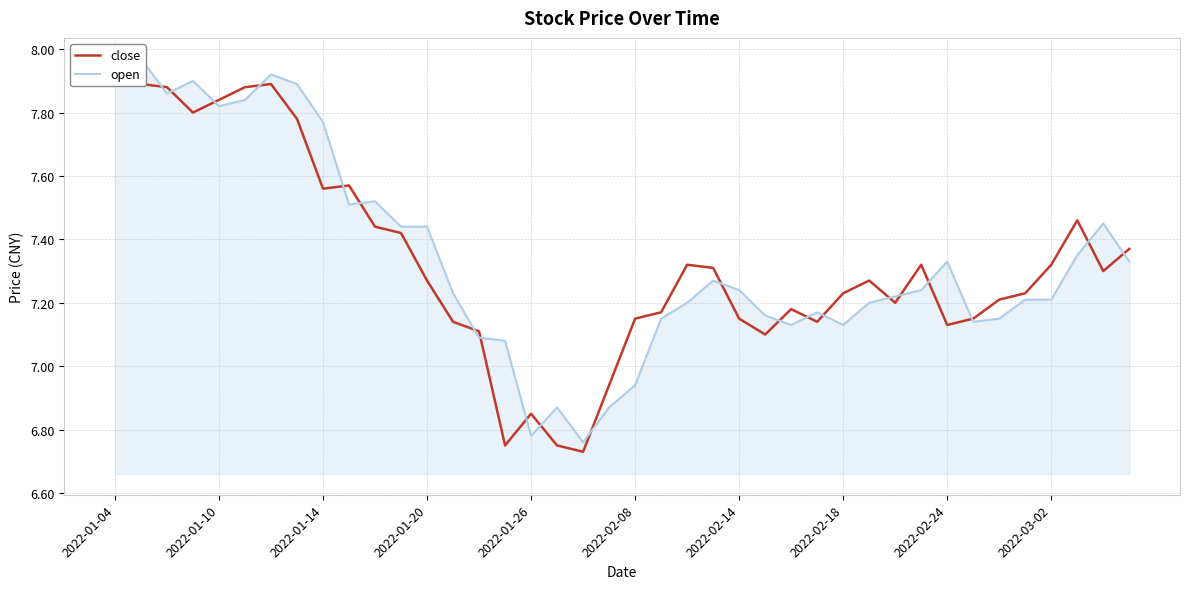

What is the sum of all open values?

293.7